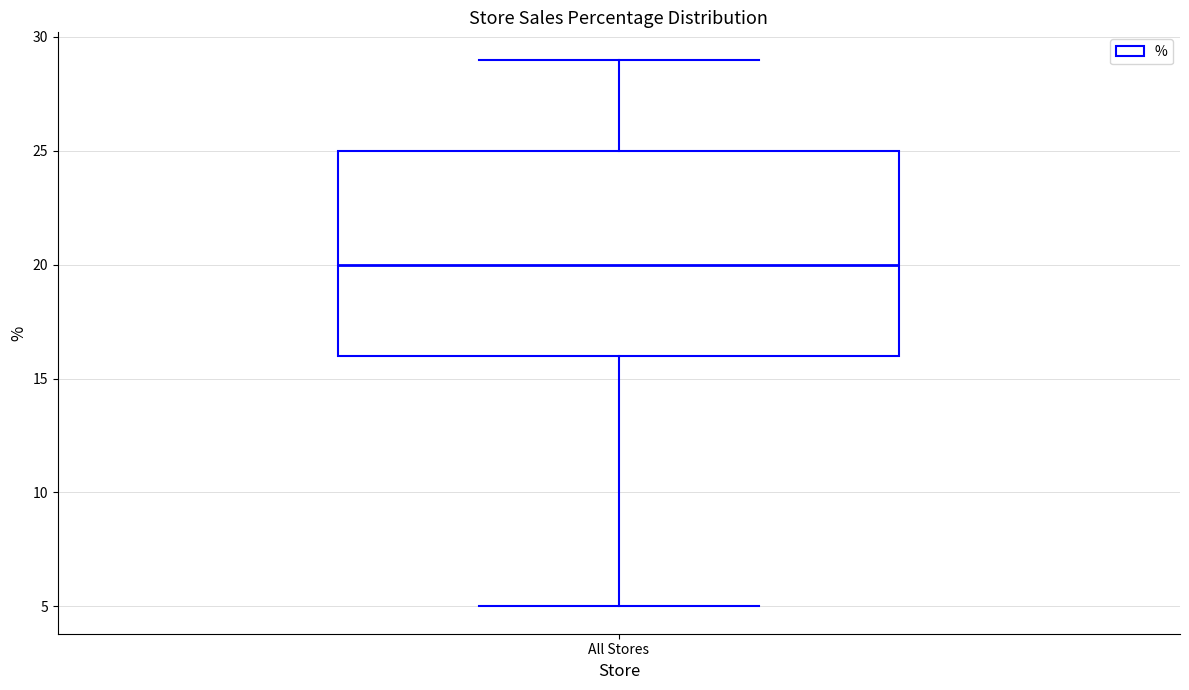

Read this box plot against the y-axis: the position of the median line, the range covered by the box, and the ends of both whiskers. The values are not printed on the chart, so give them approximately, as read against the axis.

median 20, box 16 to 25, whiskers 5 to 29